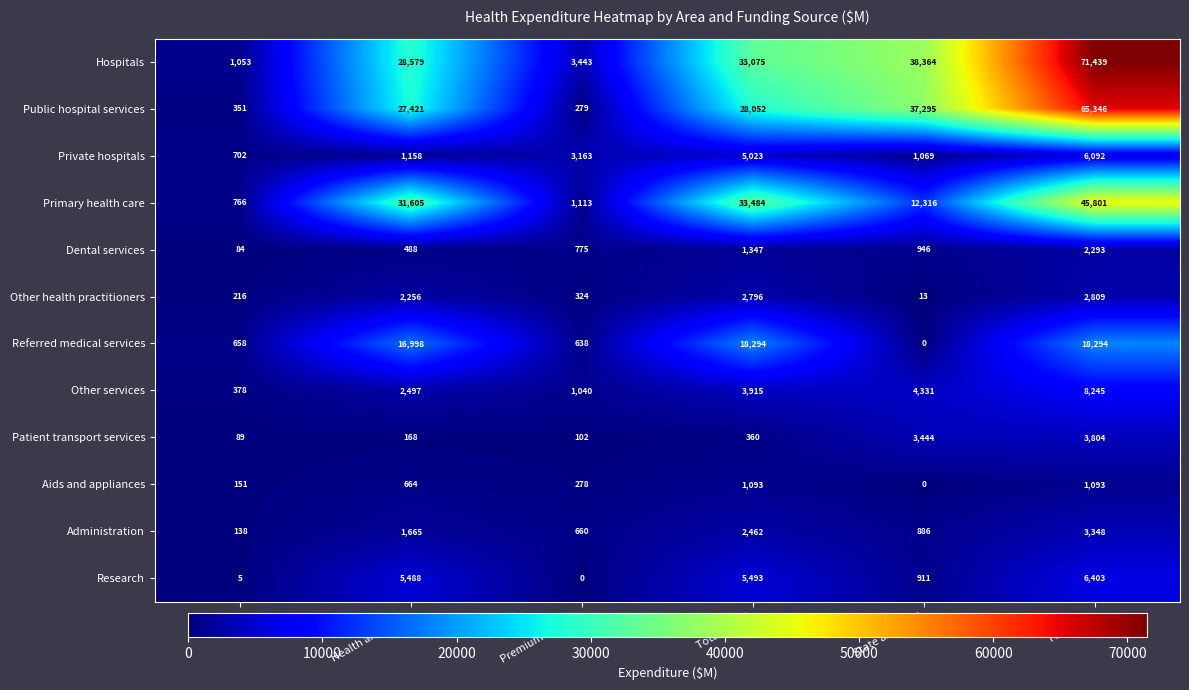

What is the maximum value shown in the chart?

71439